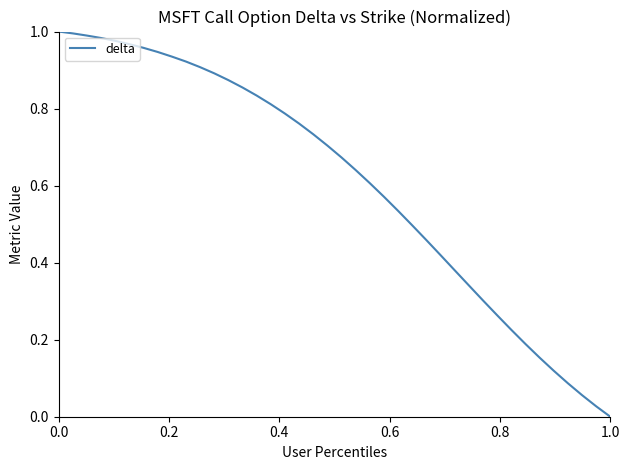

True or false: the data has more than 0 interior local peaks.

False